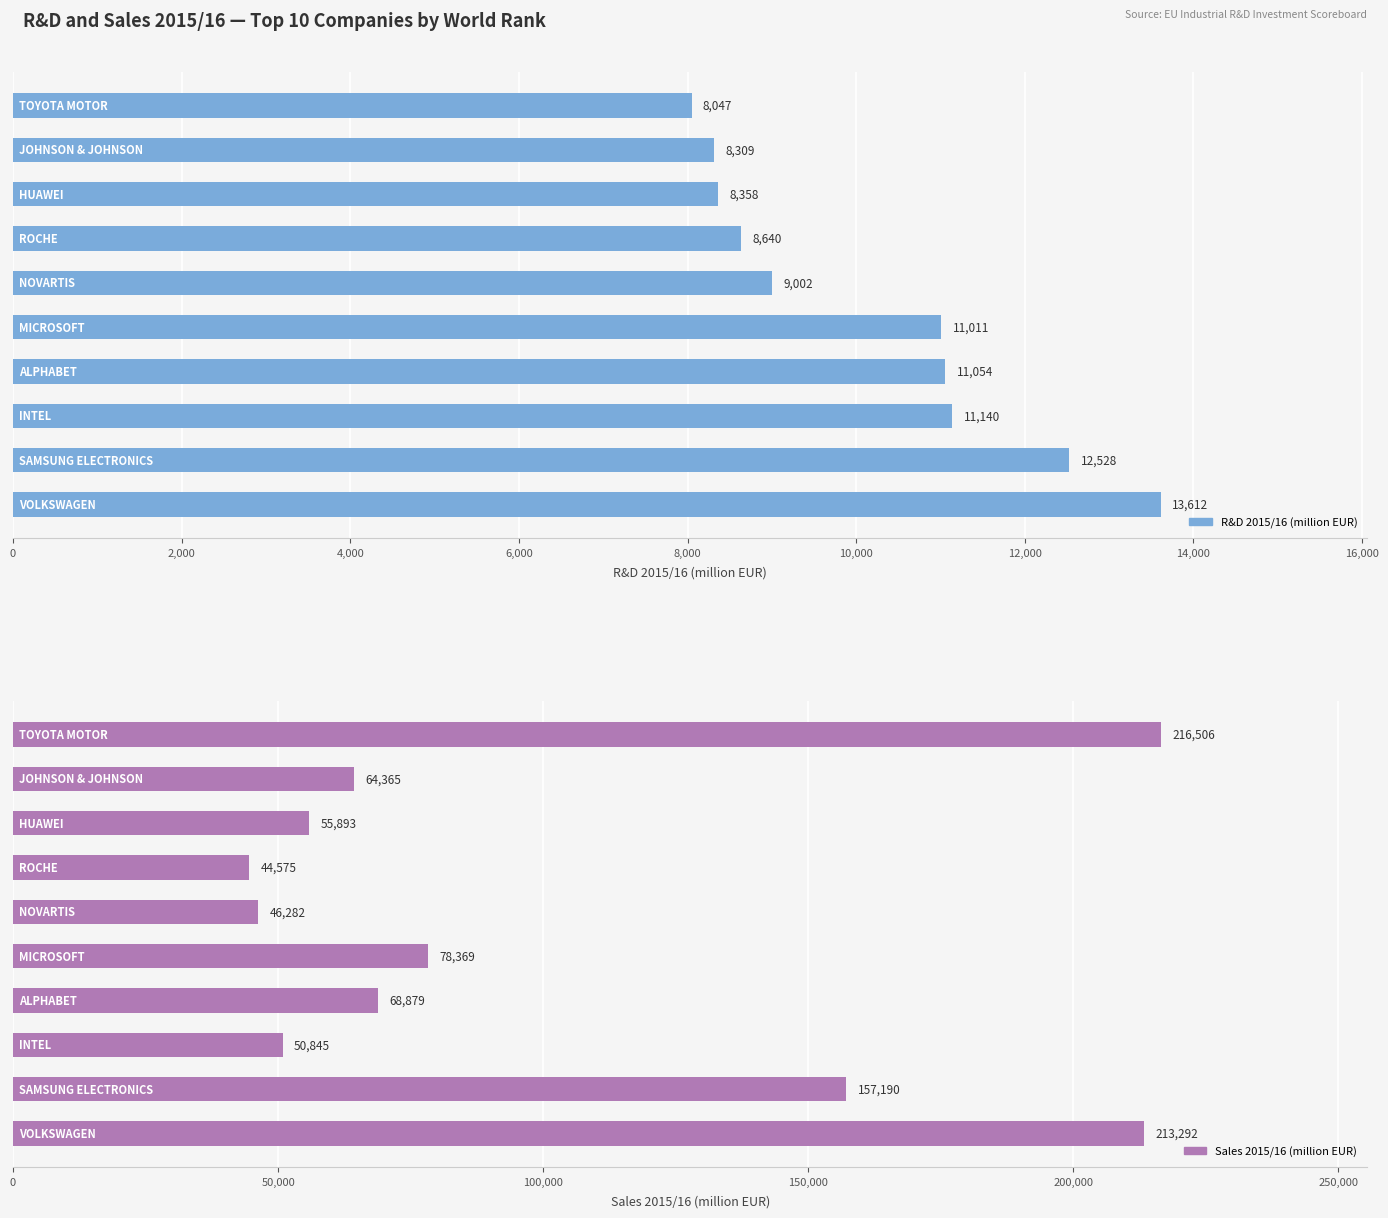

What is the value of the R&D 2015/16 (million EUR) bar at the 8th from the left?

8357.9